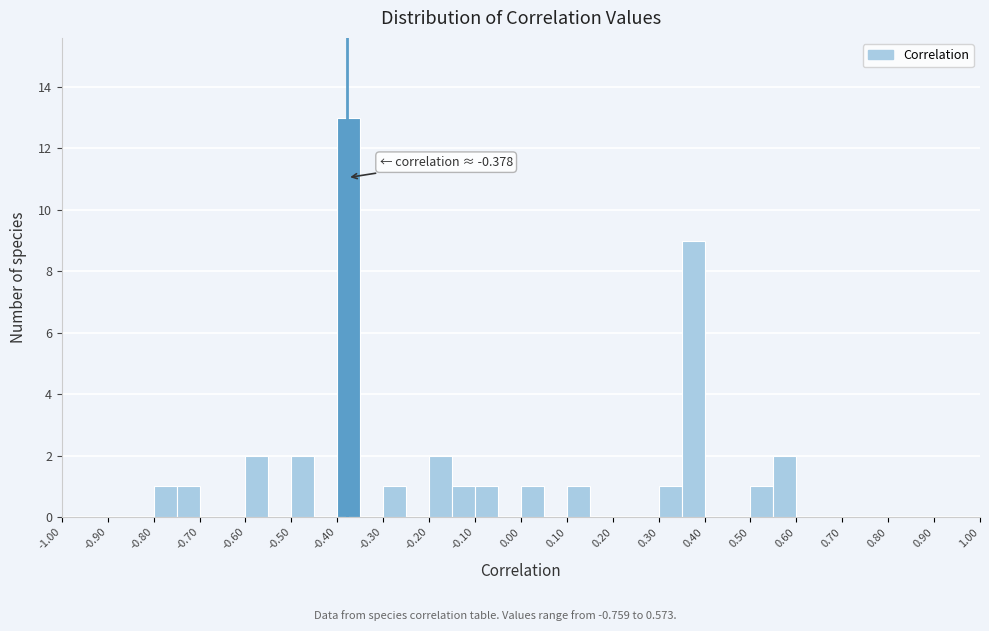

Which range on the x-axis has the tallest bar?

-0.40 to -0.35